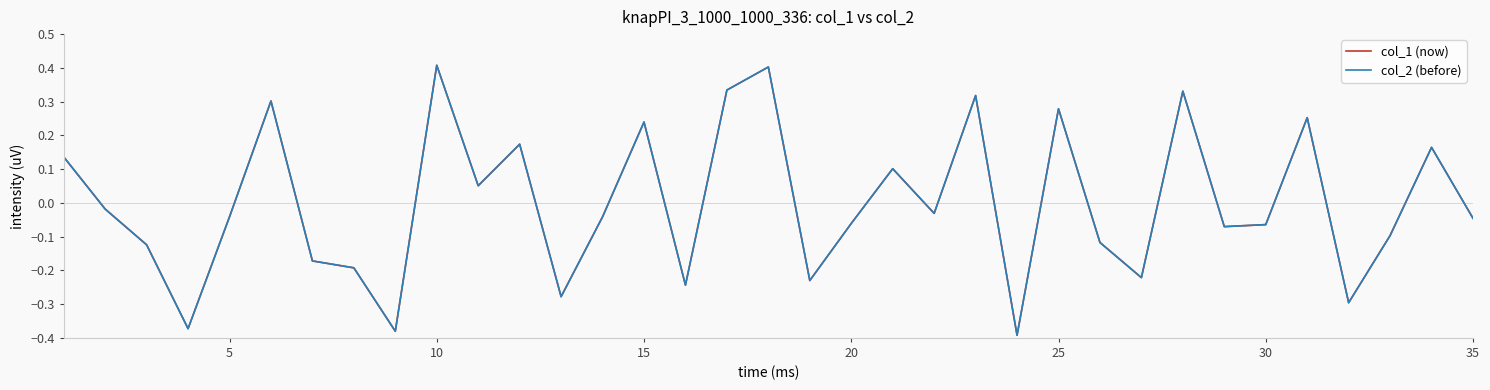

Does the chart display data point markers on the line(s)?

No